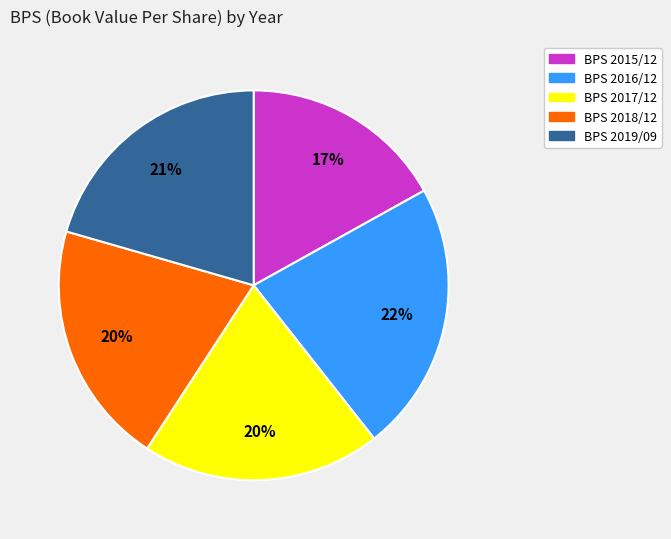

To the nearest percent, what is the average slice percentage?

20%